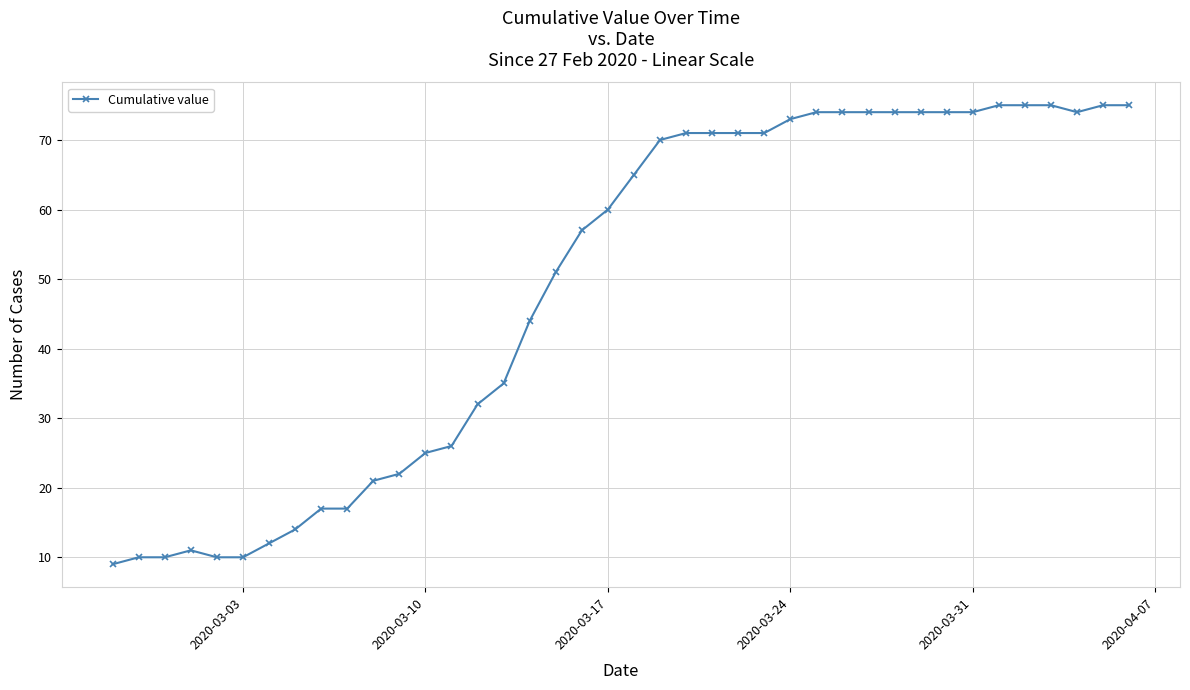

What is the difference between the second highest and second lowest values?

65